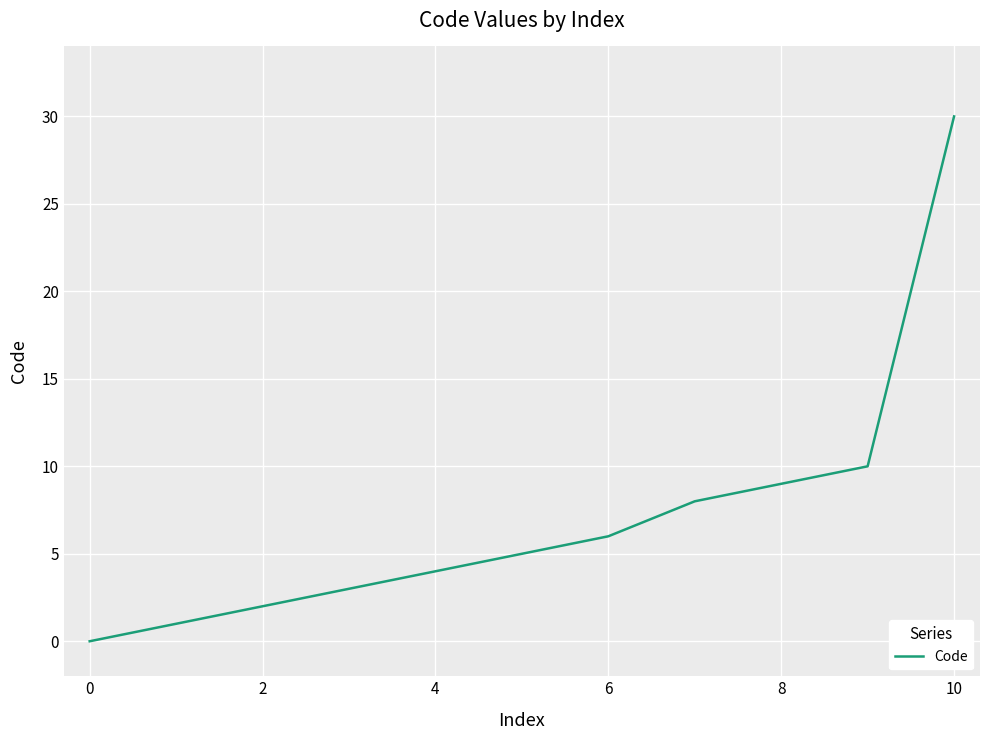

What is the greatest value displayed?

30